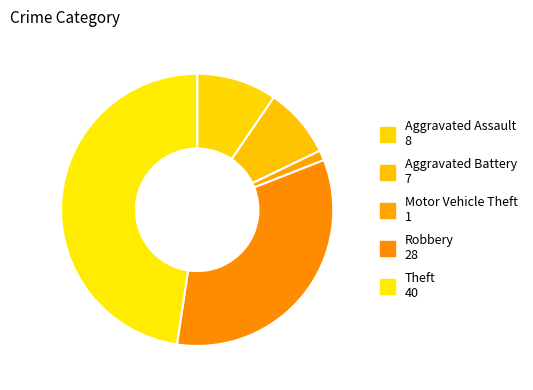

What percentage is the Aggravated Battery slice, to the nearest percent?

8%